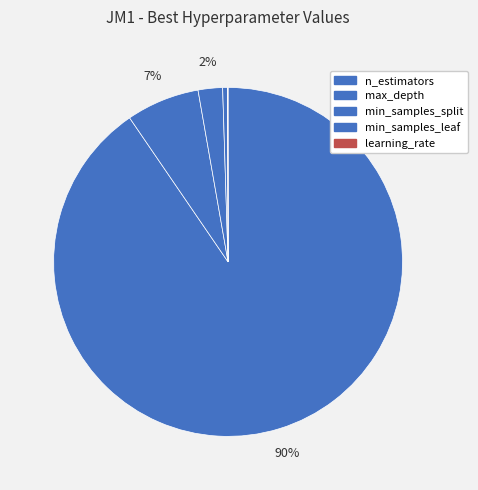

Does any single category account for the majority?

Yes